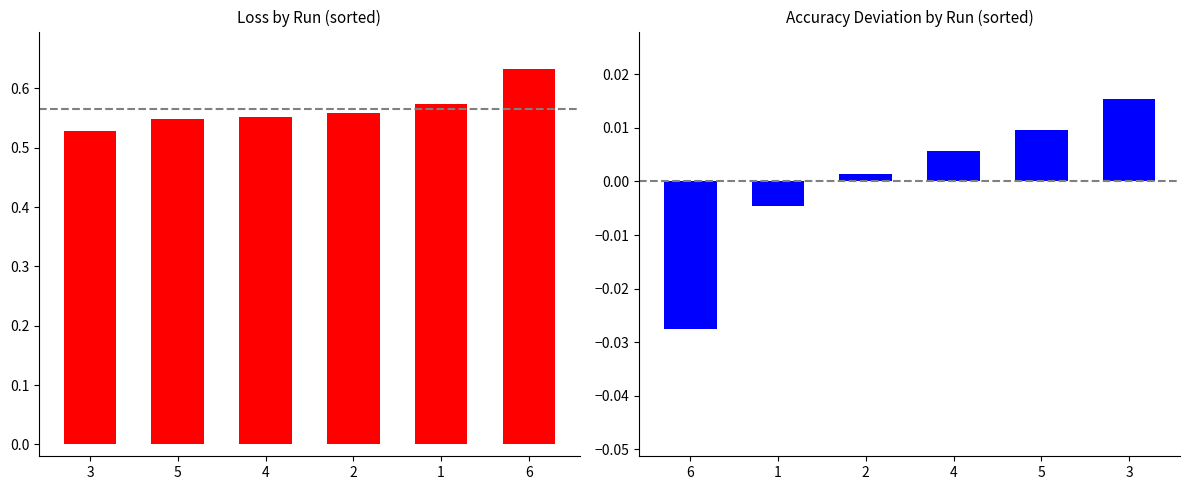

The value of accuracy deviation at 1 is -0.0. True or false?

True